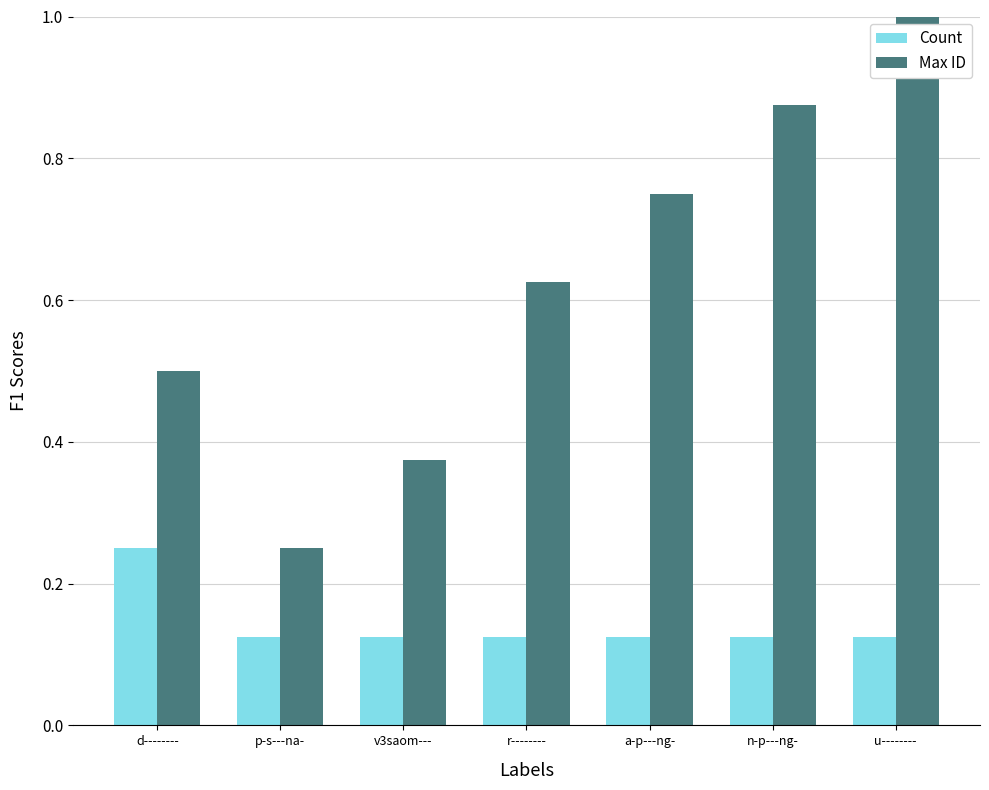

Which series has the largest range (max minus min)?

Max ID